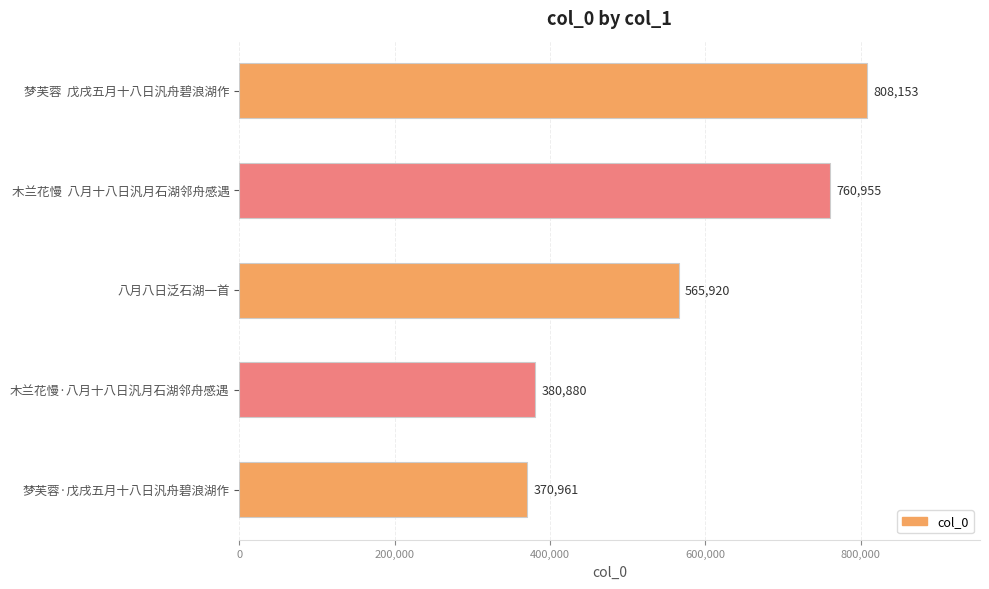

What is the average value?

577374